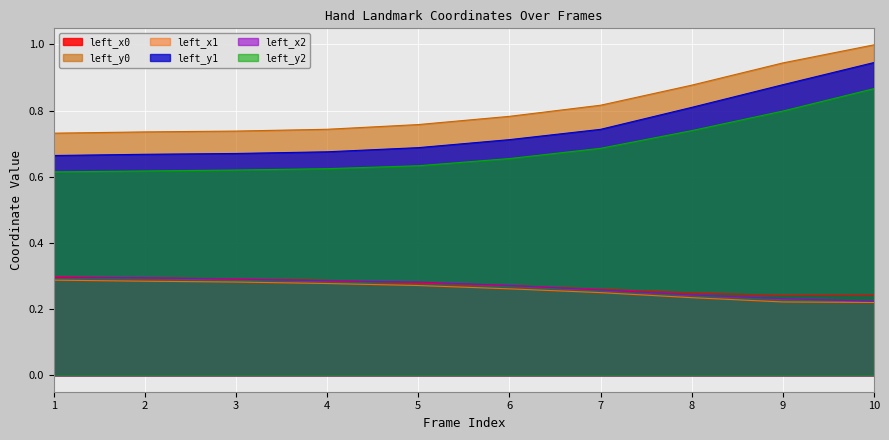

What is the maximum value for left_x1?

0.3